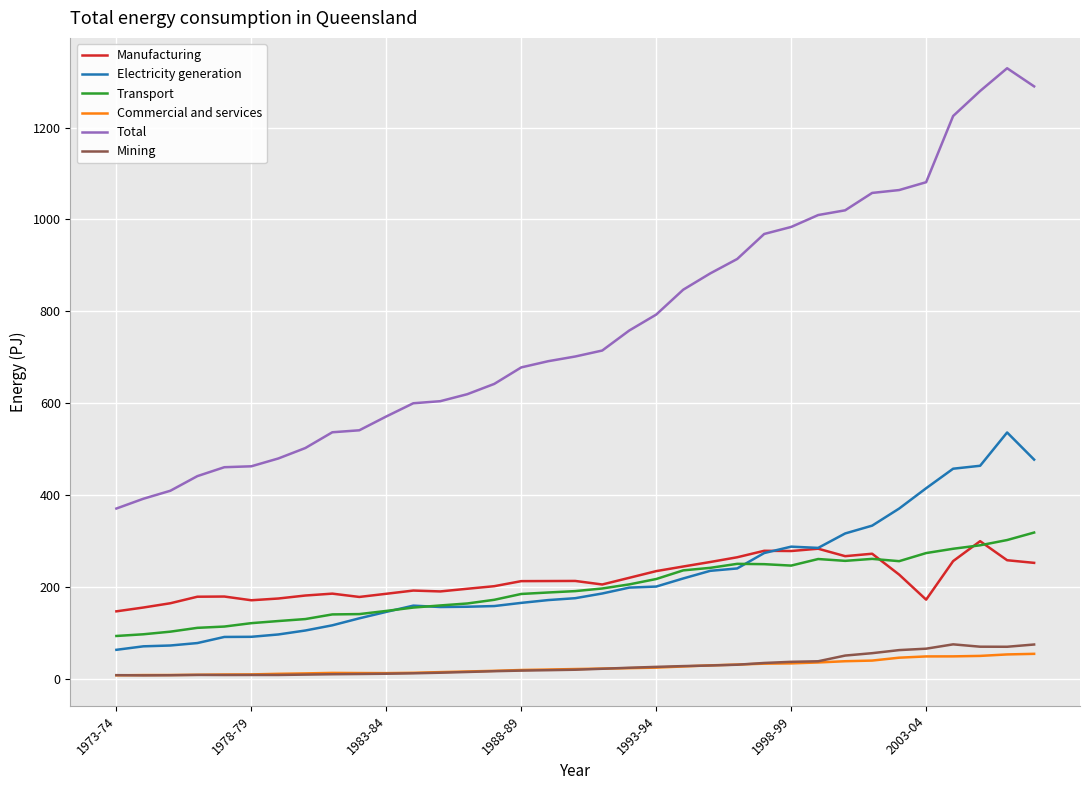

True or false: Electricity generation and Manufacturing intersect in this chart.

True